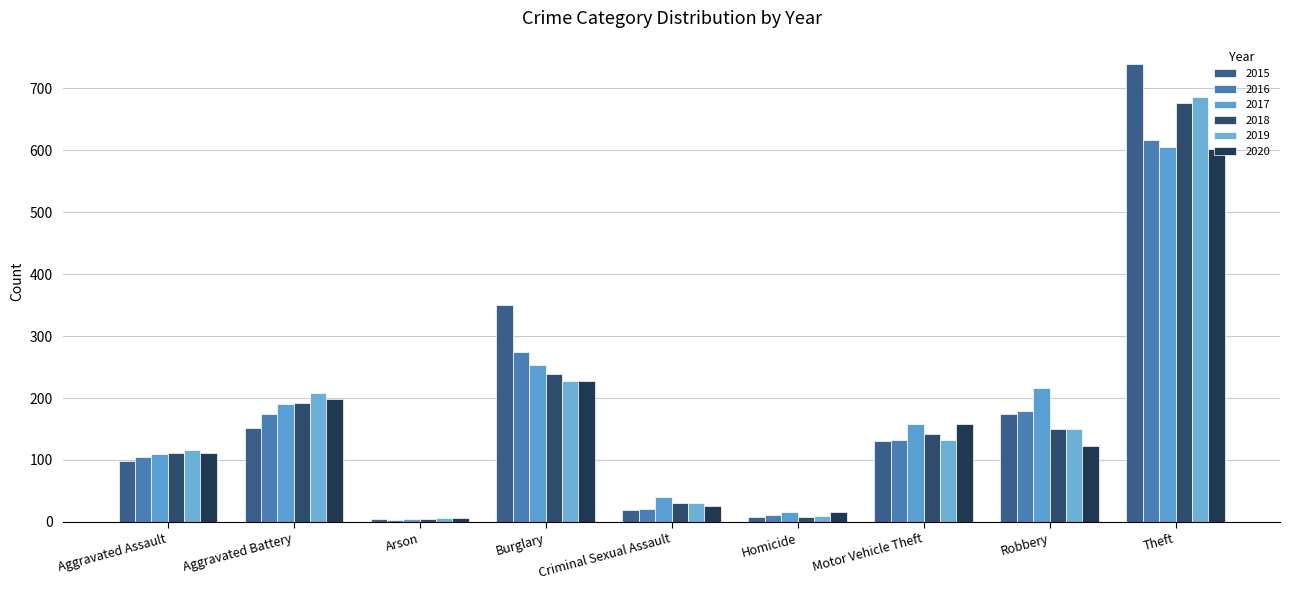

What is the difference between the maximum and minimum values in the 2015 series?

736